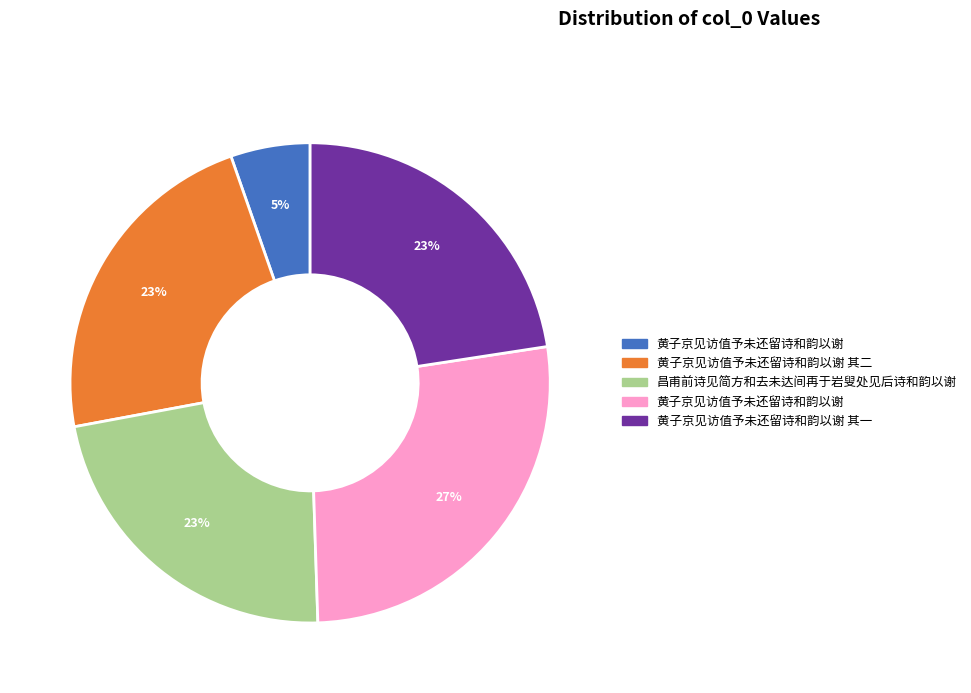

How many segments does this pie chart have?

5